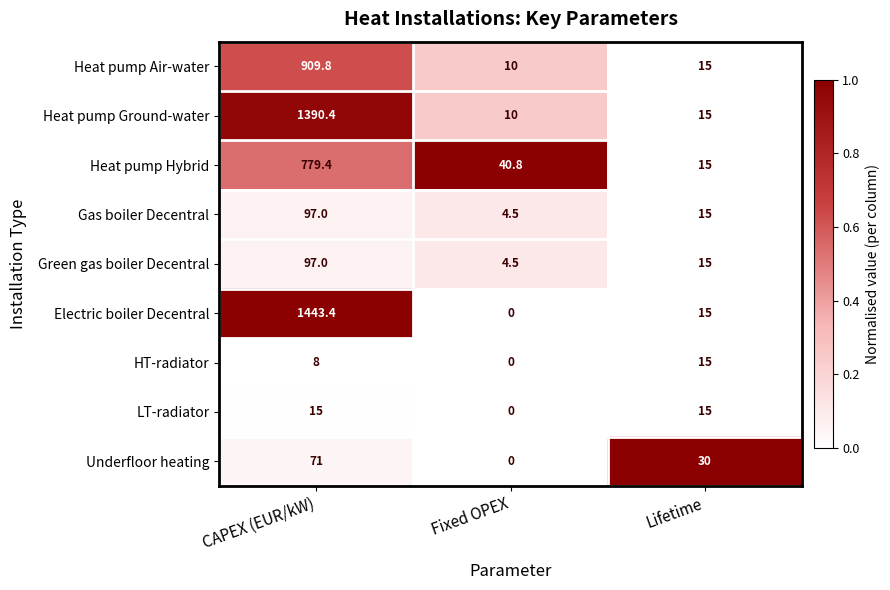

Reading left to right, list all the values displayed in this chart.

Heat pump Air-water: CAPEX (EUR/kW)=909.8	Fixed OPEX=10.0	Lifetime=15.0
Heat pump Ground-water: CAPEX (EUR/kW)=1390.4	Fixed OPEX=10.0	Lifetime=15.0
Heat pump Hybrid: CAPEX (EUR/kW)=779.4	Fixed OPEX=40.8	Lifetime=15.0
Gas boiler Decentral: CAPEX (EUR/kW)=97.0	Fixed OPEX=4.5	Lifetime=15.0
Green gas boiler Decentral: CAPEX (EUR/kW)=97.0	Fixed OPEX=4.5	Lifetime=15.0
Electric boiler Decentral: CAPEX (EUR/kW)=1443.4	Fixed OPEX=0.0	Lifetime=15.0
HT-radiator: CAPEX (EUR/kW)=8.0	Fixed OPEX=0.0	Lifetime=15.0
LT-radiator: CAPEX (EUR/kW)=15.0	Fixed OPEX=0.0	Lifetime=15.0
Underfloor heating: CAPEX (EUR/kW)=71.0	Fixed OPEX=0.0	Lifetime=30.0